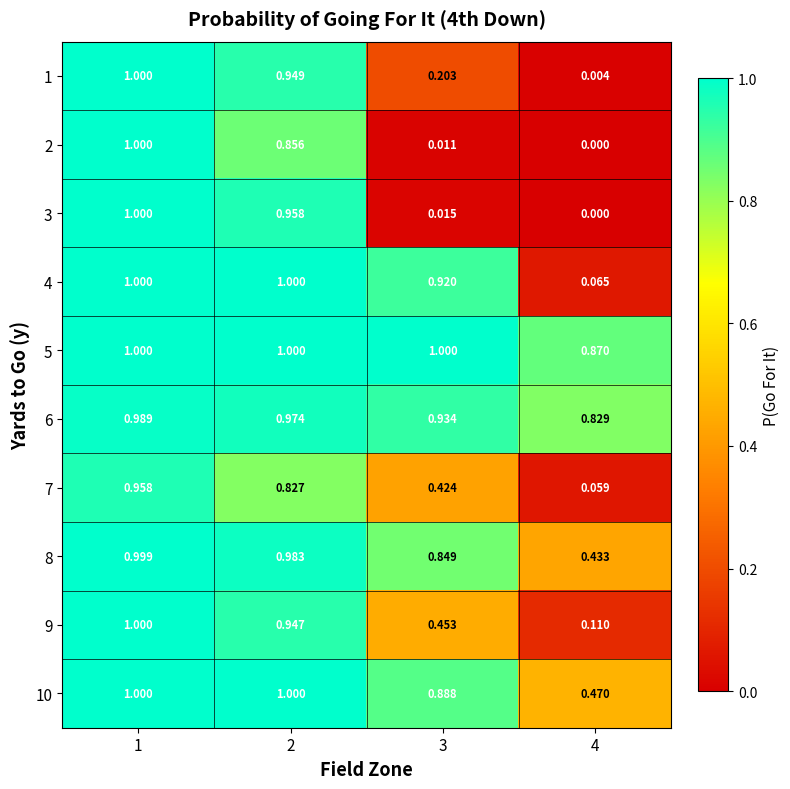

Count the number of categories in the chart.

4